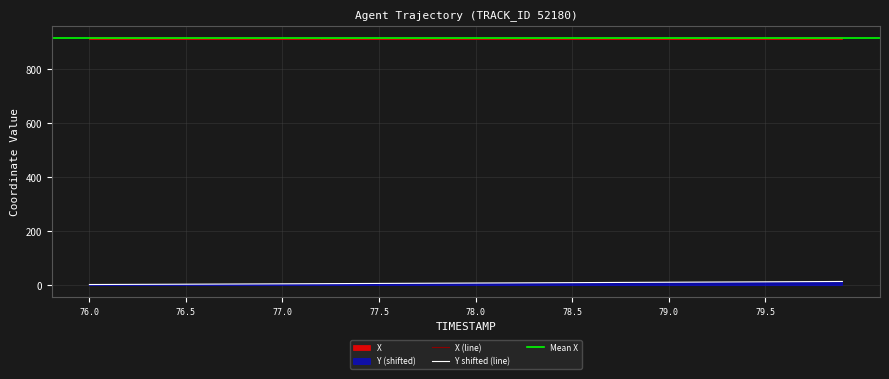

Does the chart have visible grid lines?

Yes